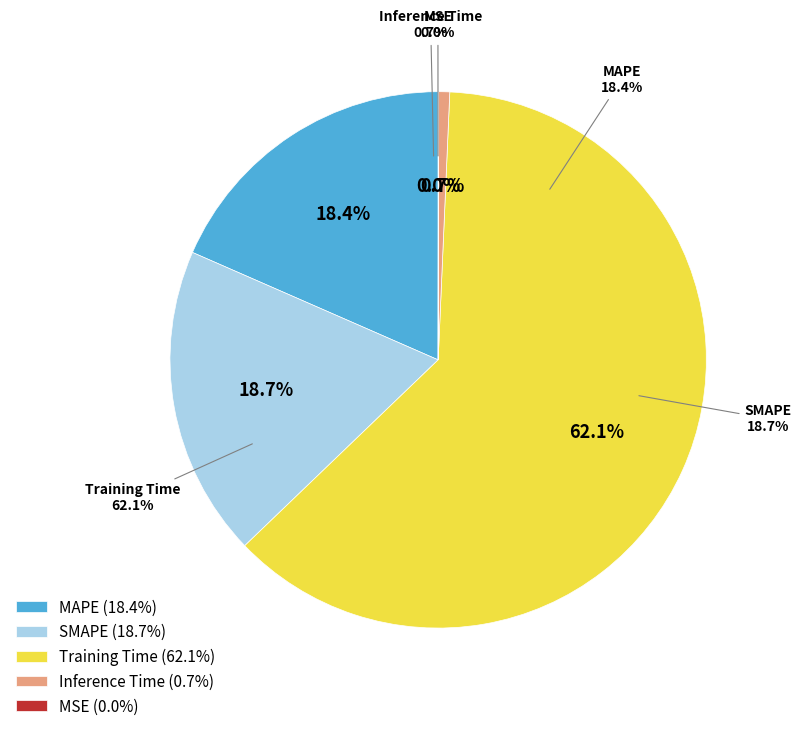

How many segments does this pie chart have?

5